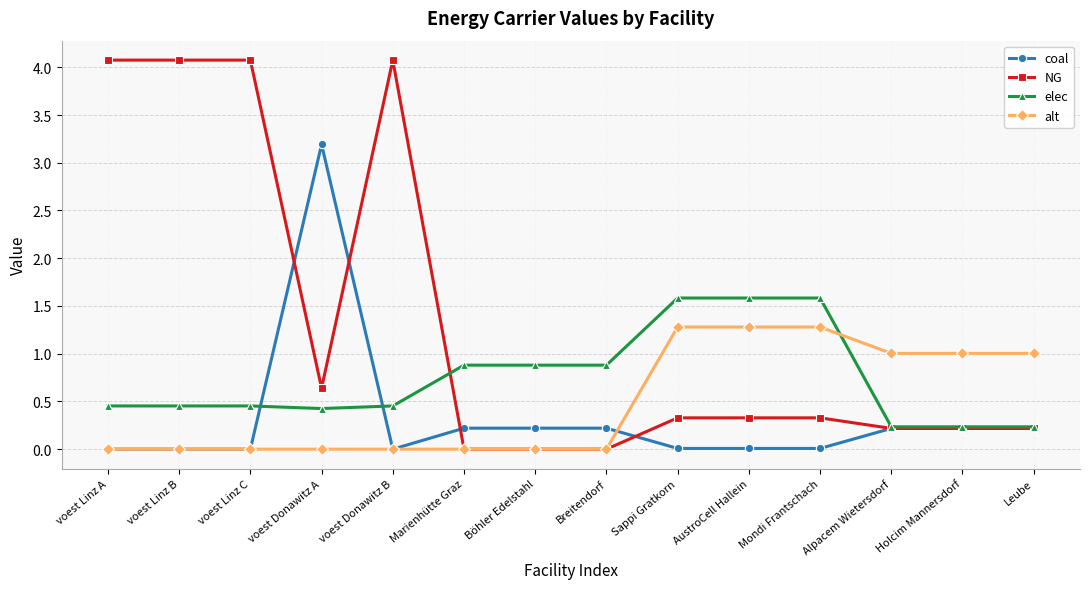

How many lines are shown in the chart?

4